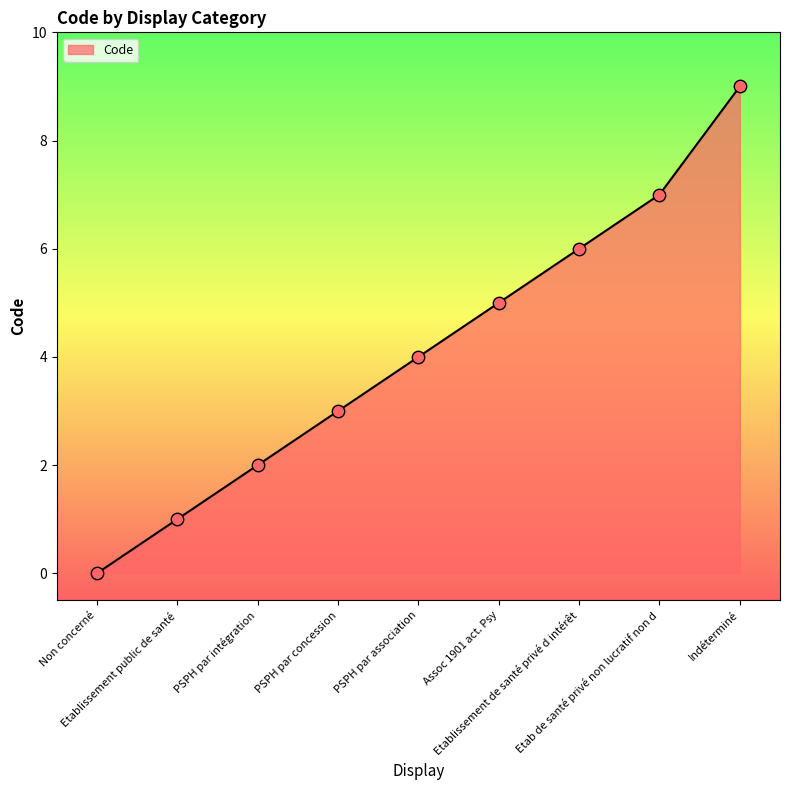

Which has a higher value, Indéterminé or Assoc 1901 act. Psy?

Indéterminé